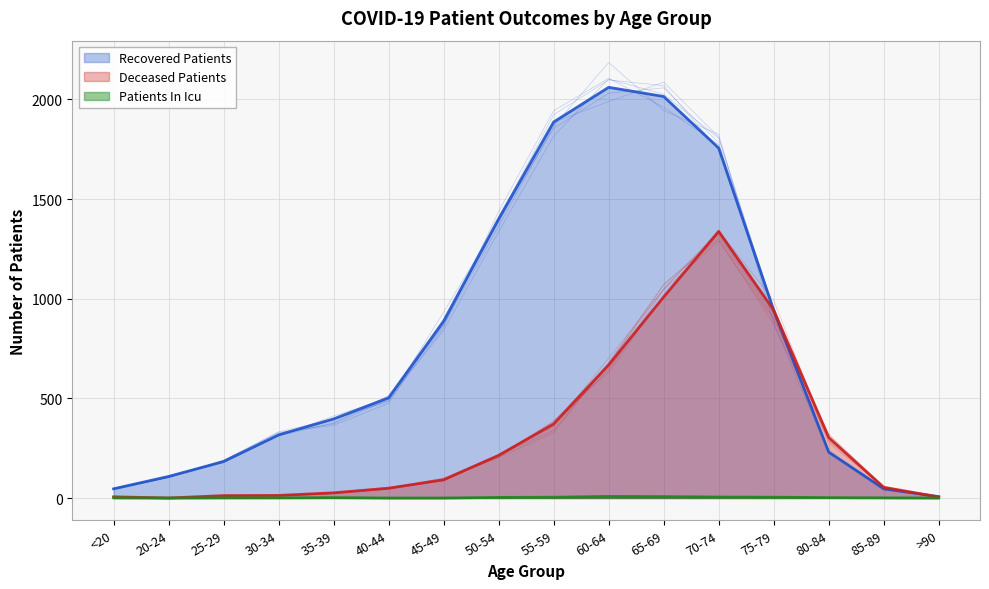

What is the greatest value displayed?

2061